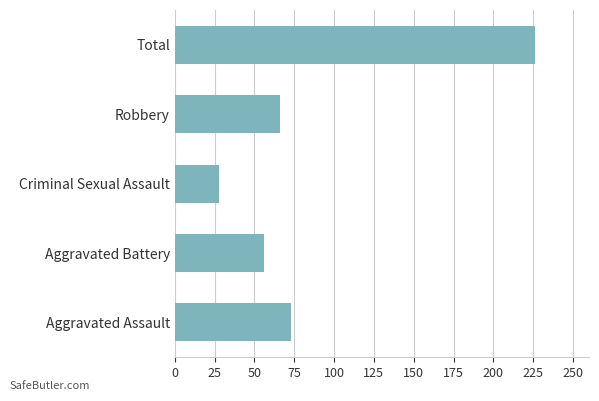

How many bars are there in total?

5